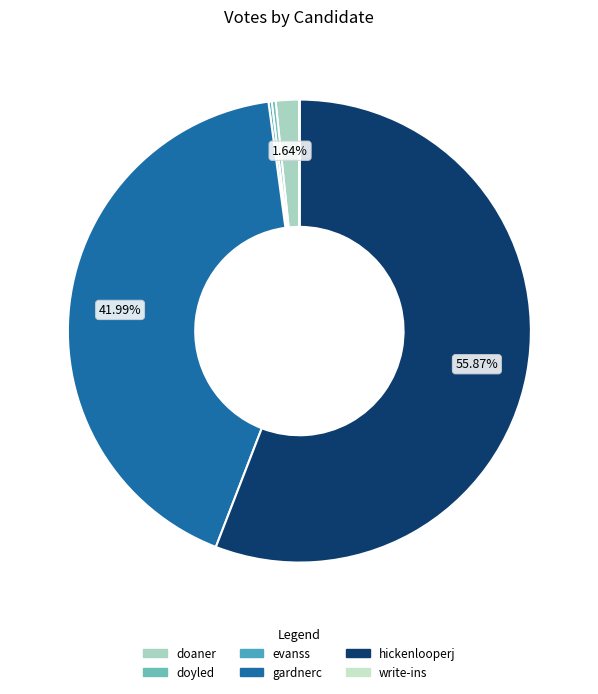

To the nearest percent, what is the difference between the doyled and doaner slice percentages?

1%